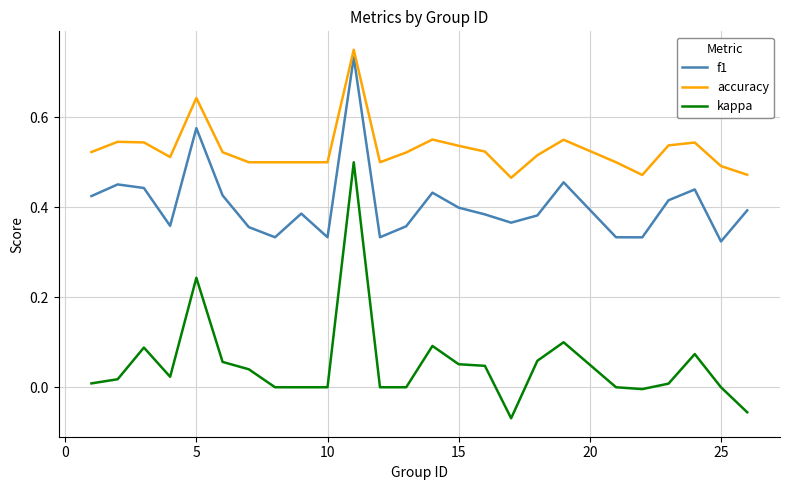

True or false: kappa and f1 cross at least once.

False